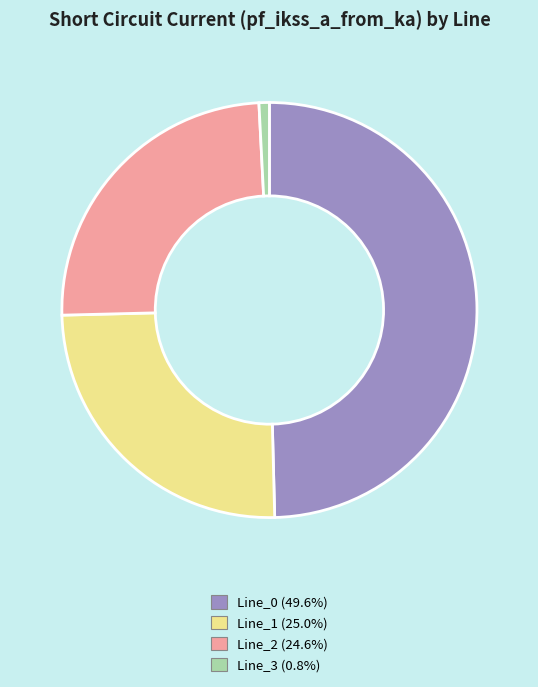

Combined, do Line_3 (0.8%) and Line_1 (25.0%) account for over 50%?

No